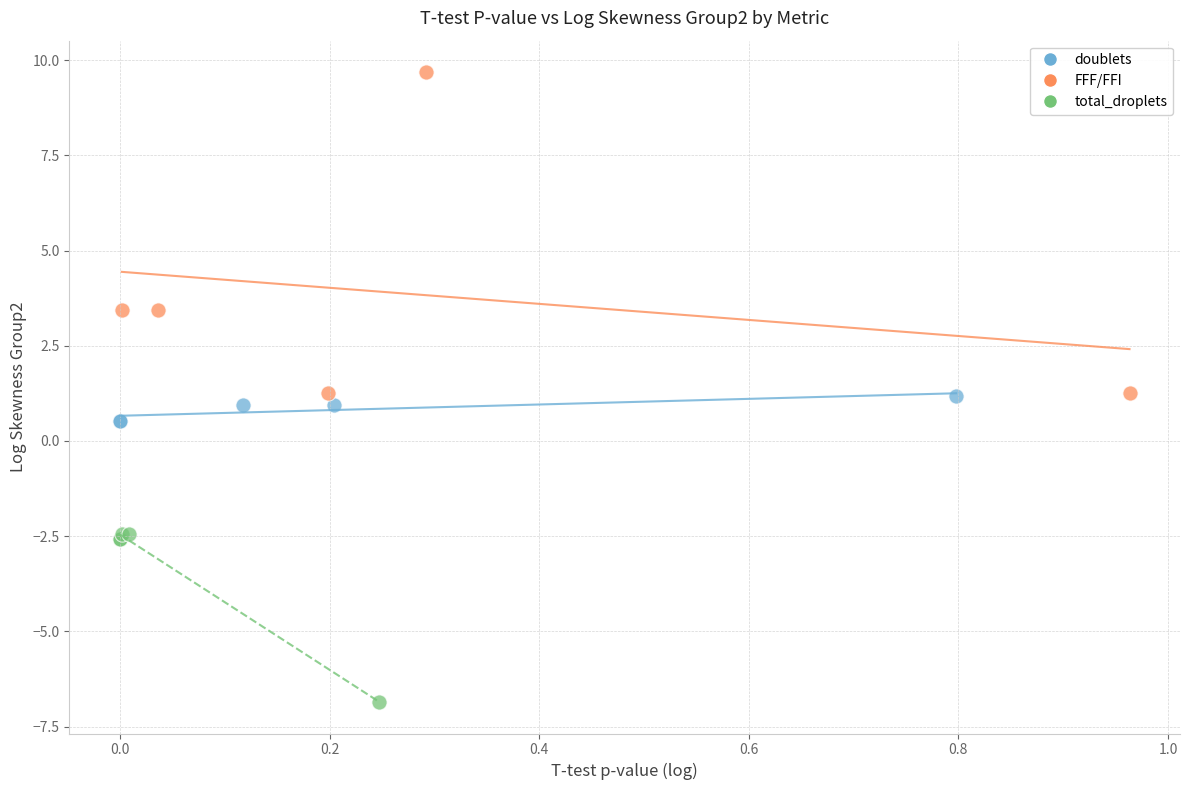

Which series has the largest Y range (max minus min)?

FFF/FFI